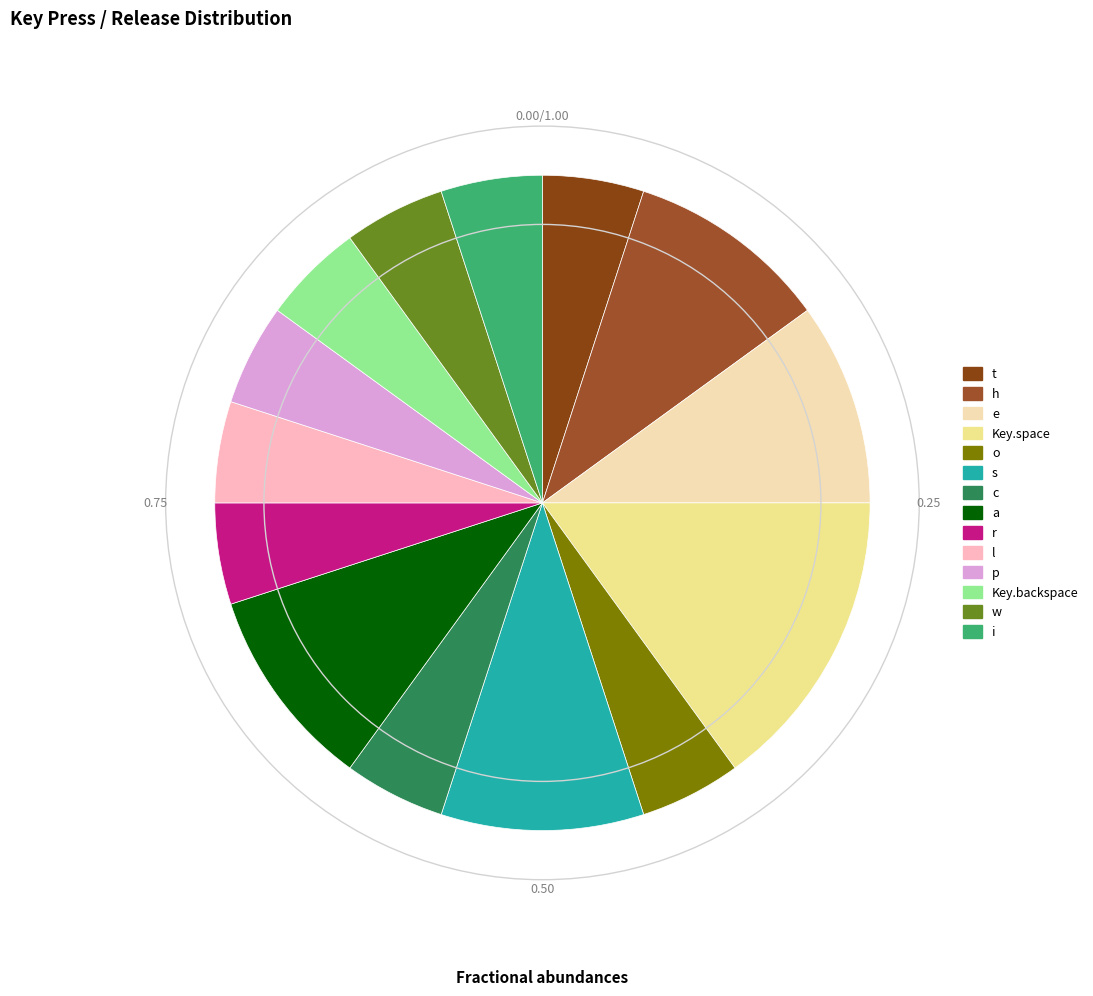

Which category has the biggest portion of the pie?

Key.space